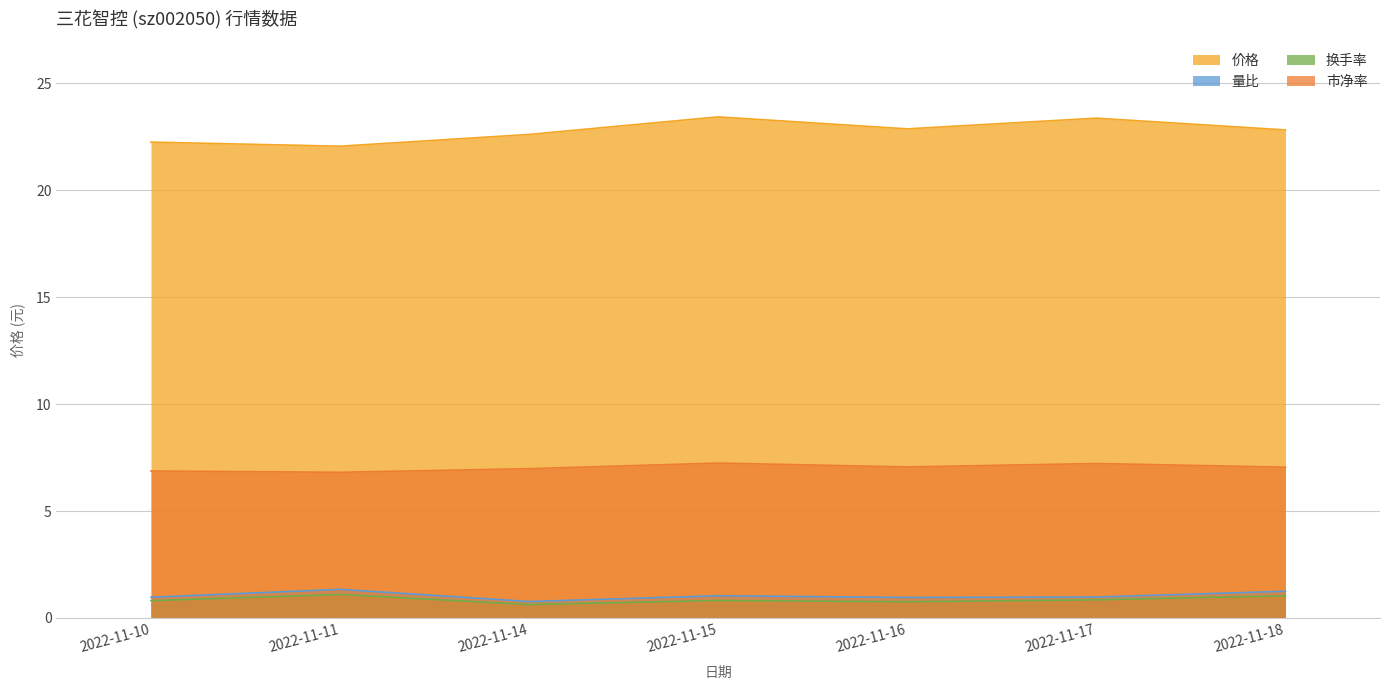

Which category has the lowest value across all series?

2022-11-14